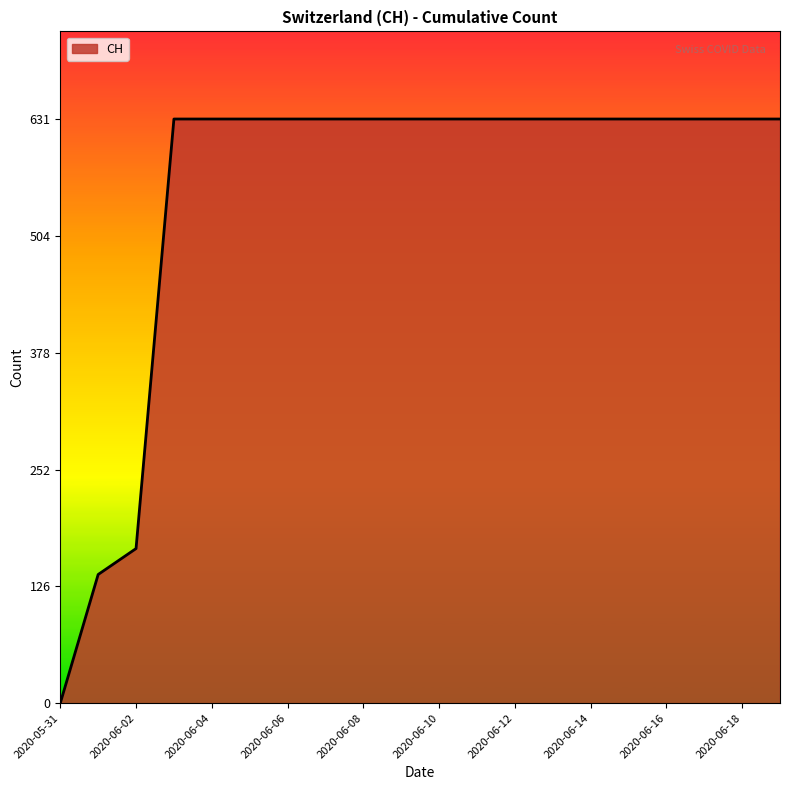

How many categories are shown in the chart?

20